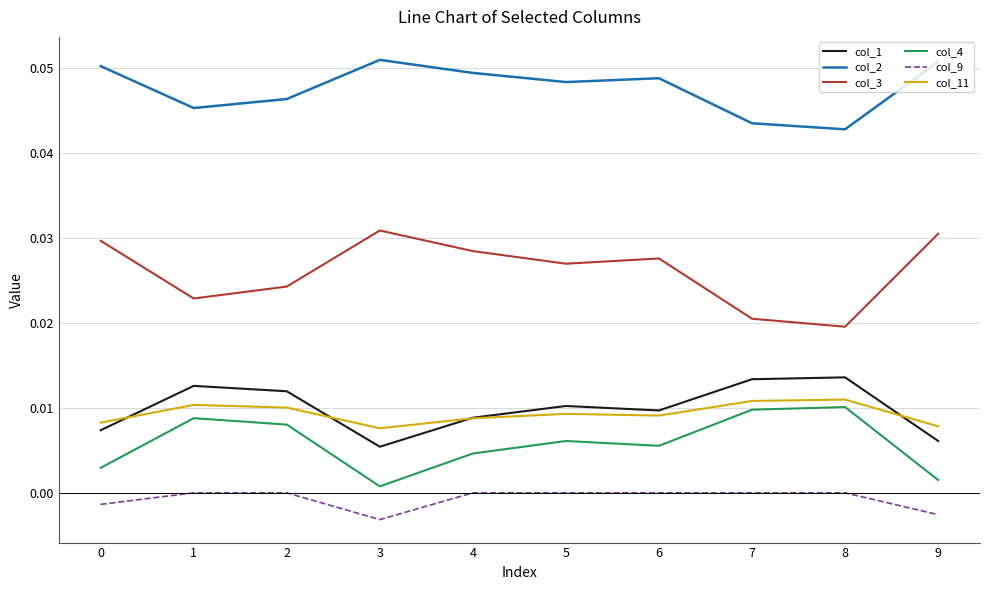

Rank the series by their maximum value, from highest to lowest.

col_2, col_3, col_1, col_11, col_4, col_9